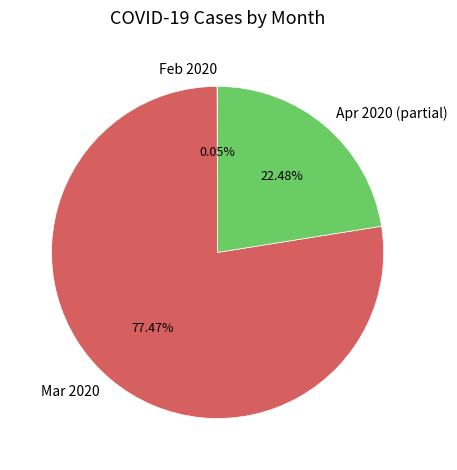

Does Apr 2020 (partial) account for over 50% of the chart?

No